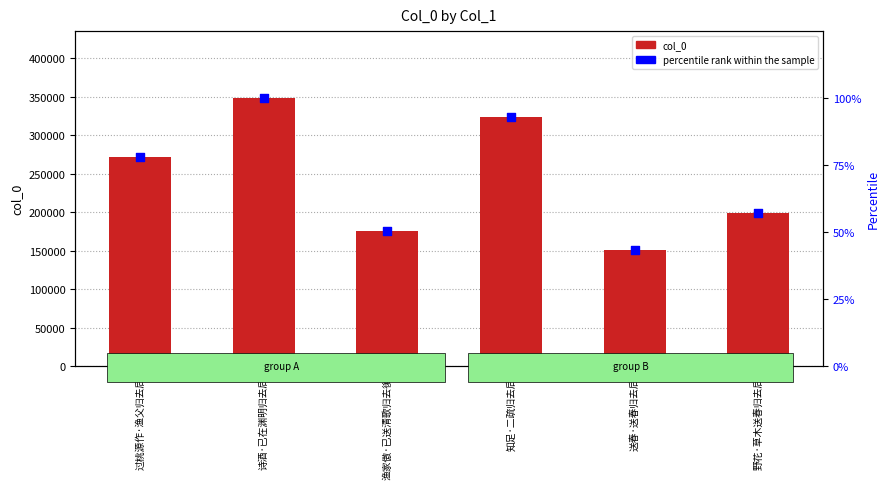

Is the value of col_0 at 过桃源作·渔父归去后 greater than the value of percentile rank within the sample at 送春·送春归去后?

Yes